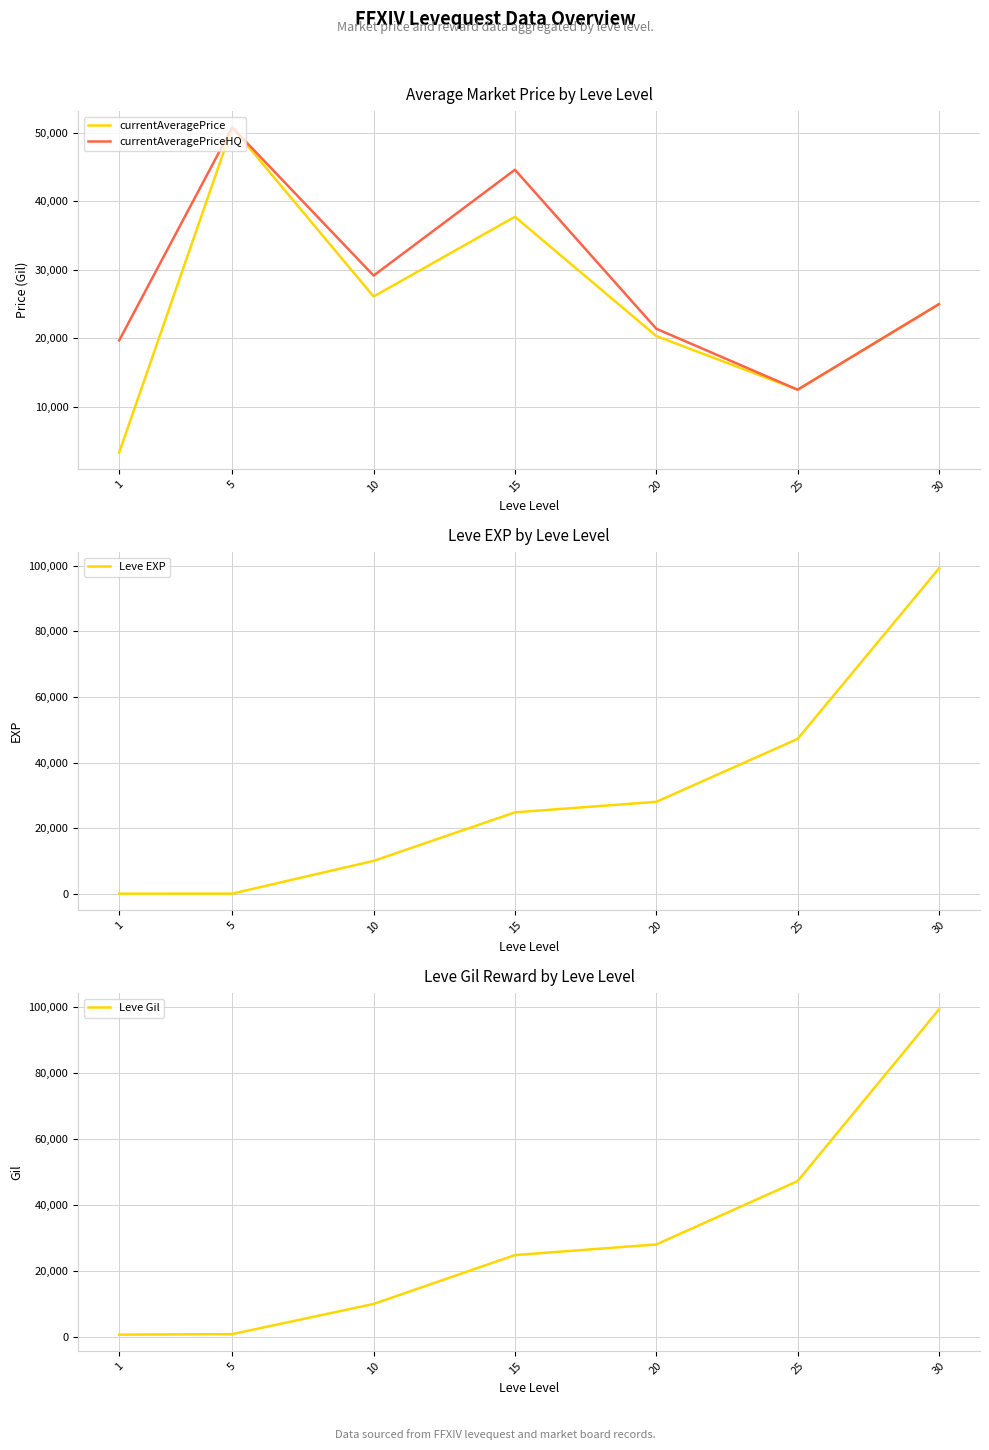

At 20, list the series in order from largest to smallest.

Leve EXP, Leve Gil, currentAveragePriceHQ, currentAveragePrice